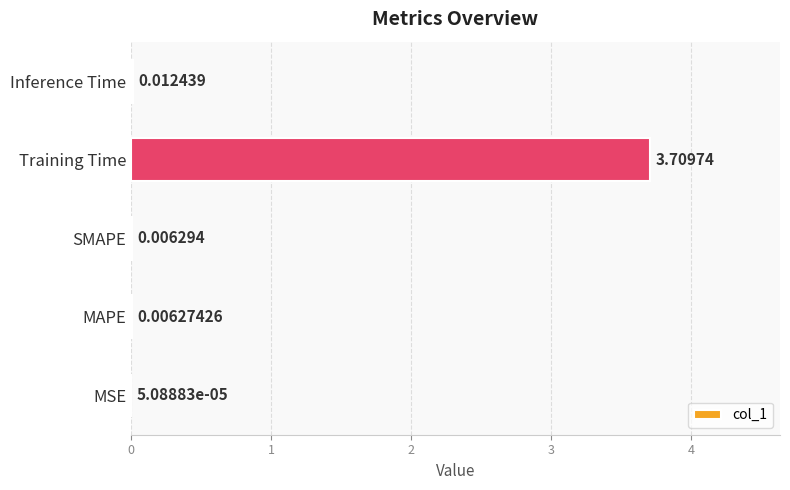

Which has a higher value, SMAPE or Training Time?

Training Time